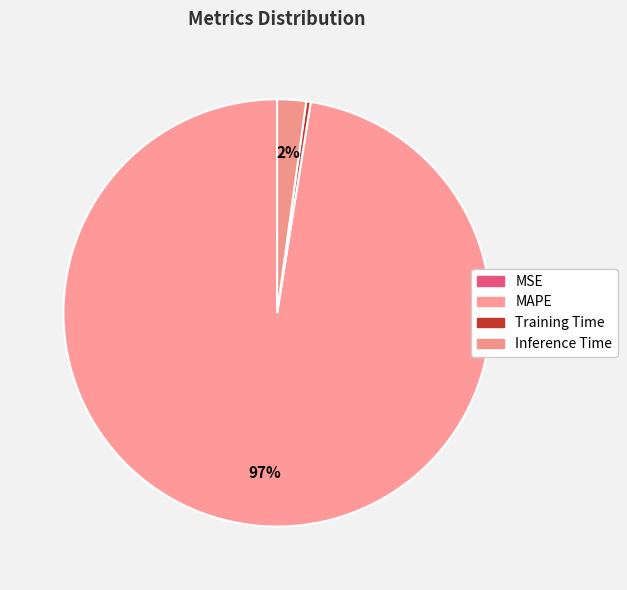

Which slice represents more than half of the pie?

MAPE